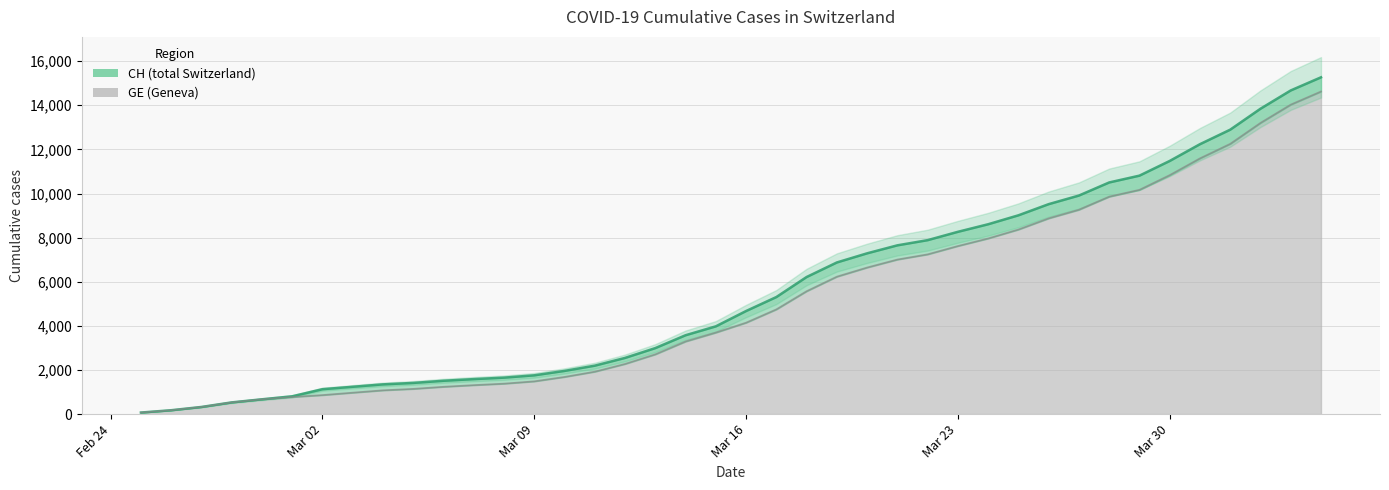

Which label corresponds to the smallest value in the chart?

2020-02-25